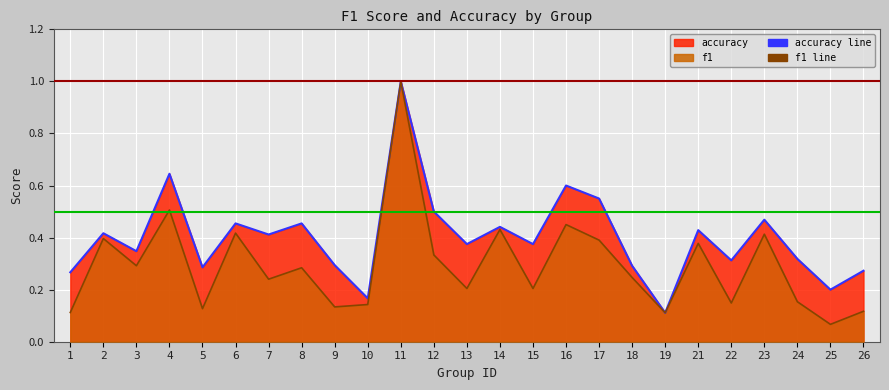

At which category is the sum across all series the highest?

11